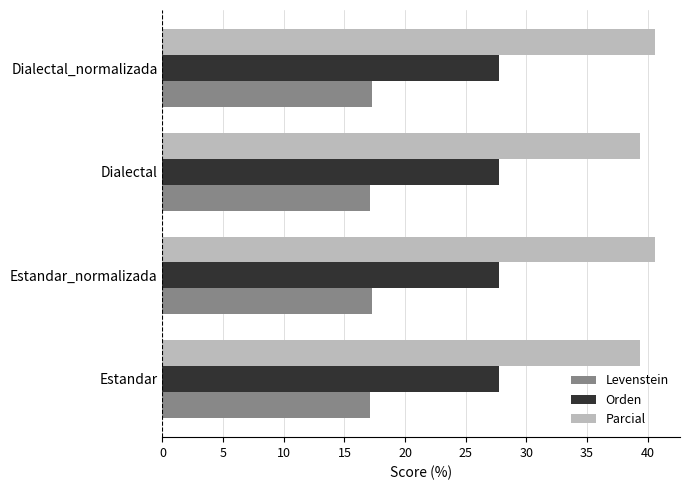

The value of Orden at Estandar is 27.8. True or false?

True